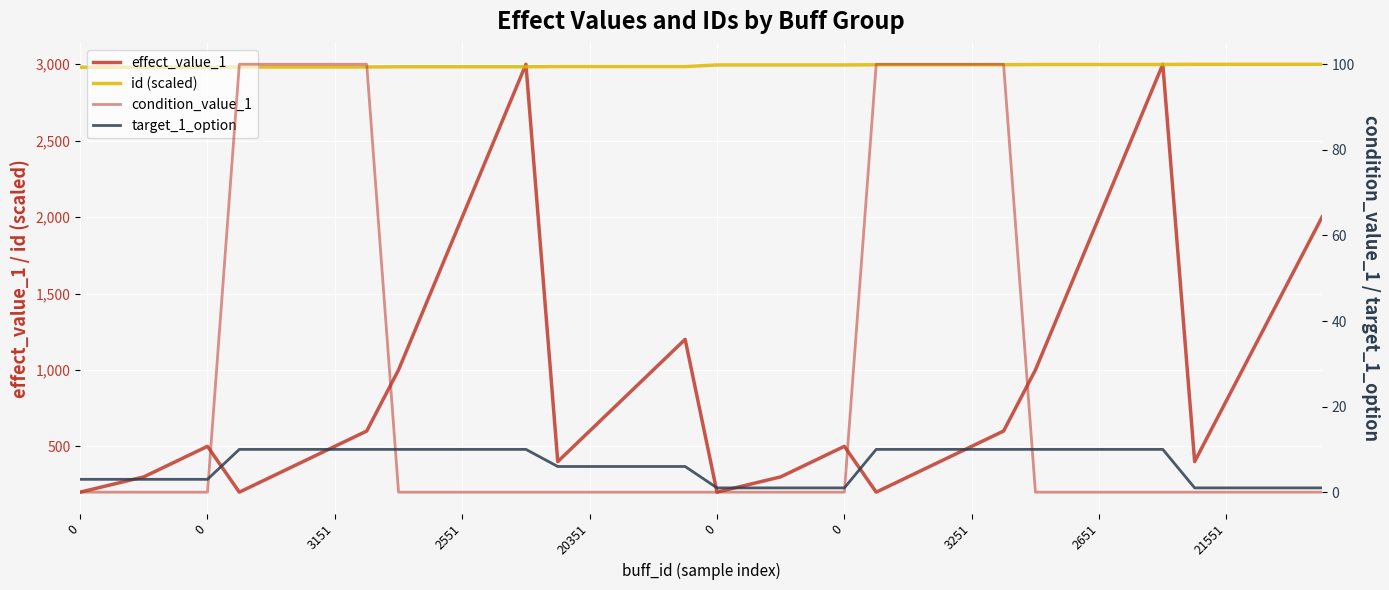

What is the difference between the maximum and minimum values in the effect_value_1 series?

2800.0